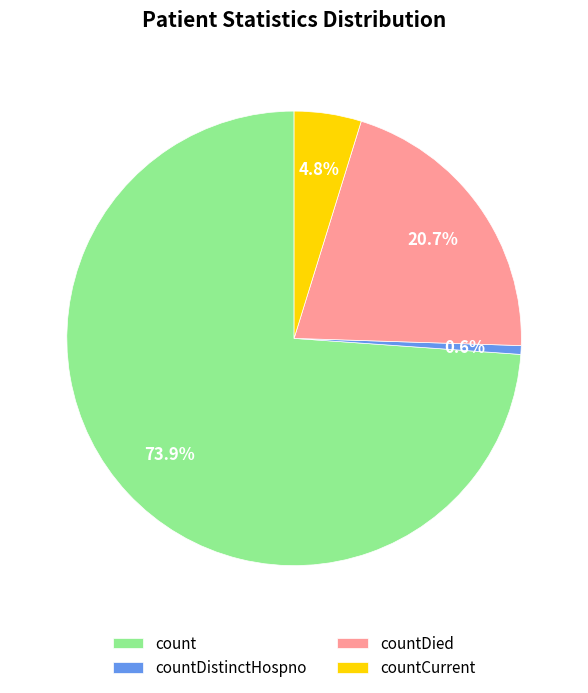

Rank the categories by value from highest to lowest.

count, countDied, countCurrent, countDistinctHospno